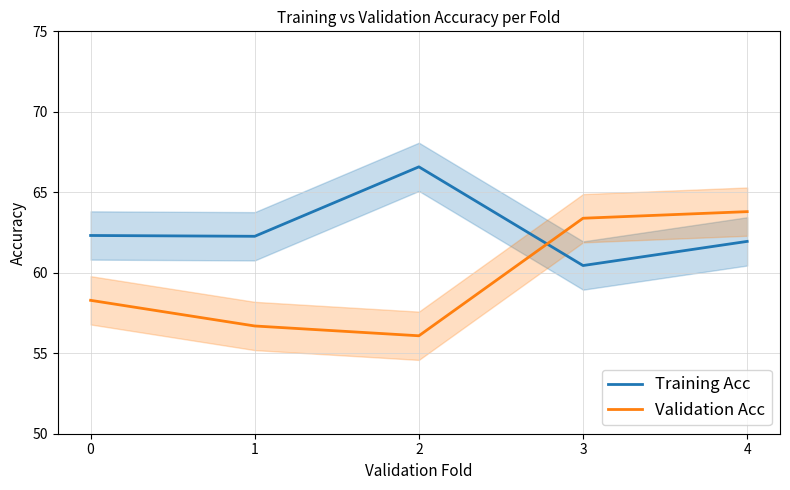

At which category is the sum across all series the highest?

4